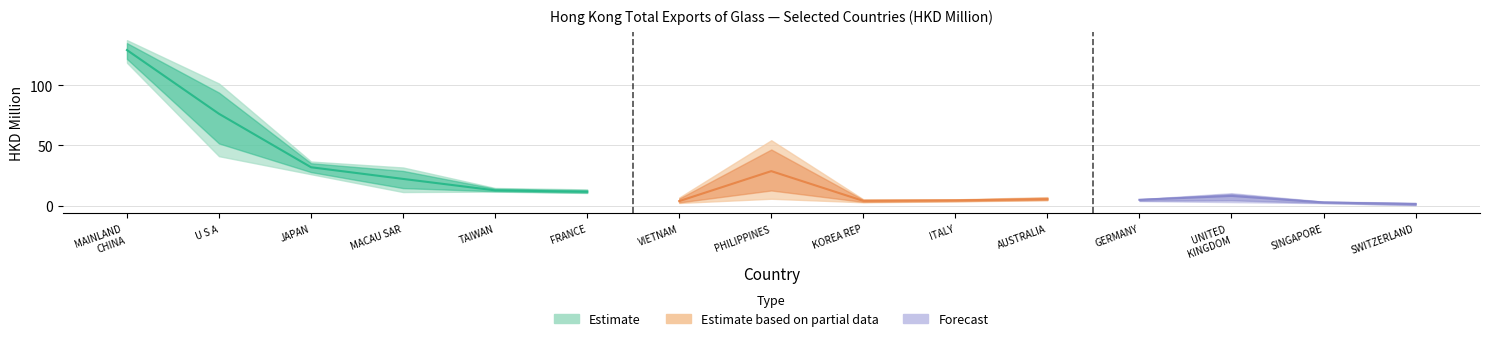

What is the spread (max minus min) of values at CHINESE MAINLAND (MAINLAND CHINA)?

18.8